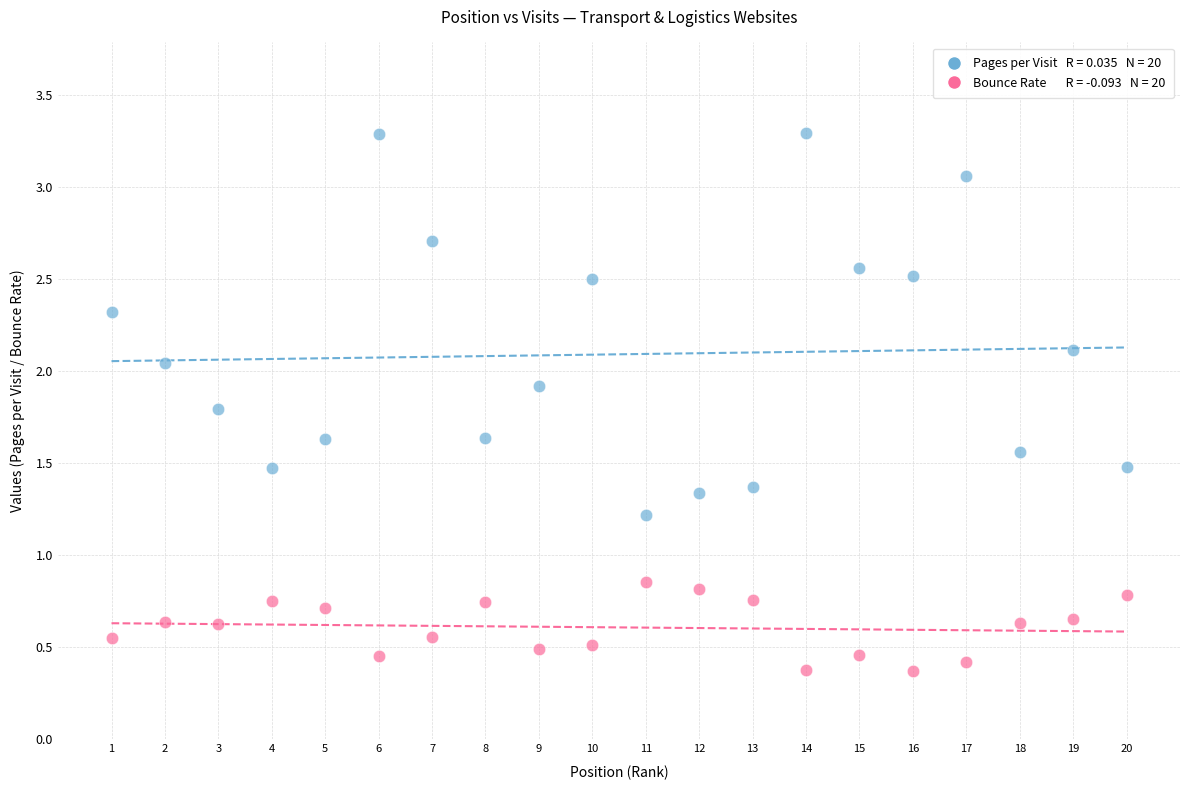

Across all data points, what is the range of Y values (max minus min)?

2.9